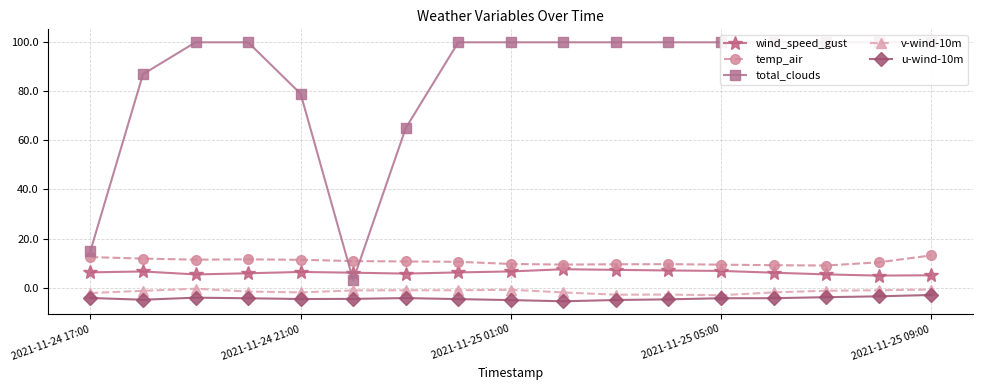

True or false: v-wind-10m and wind_speed_gust intersect in this chart.

False